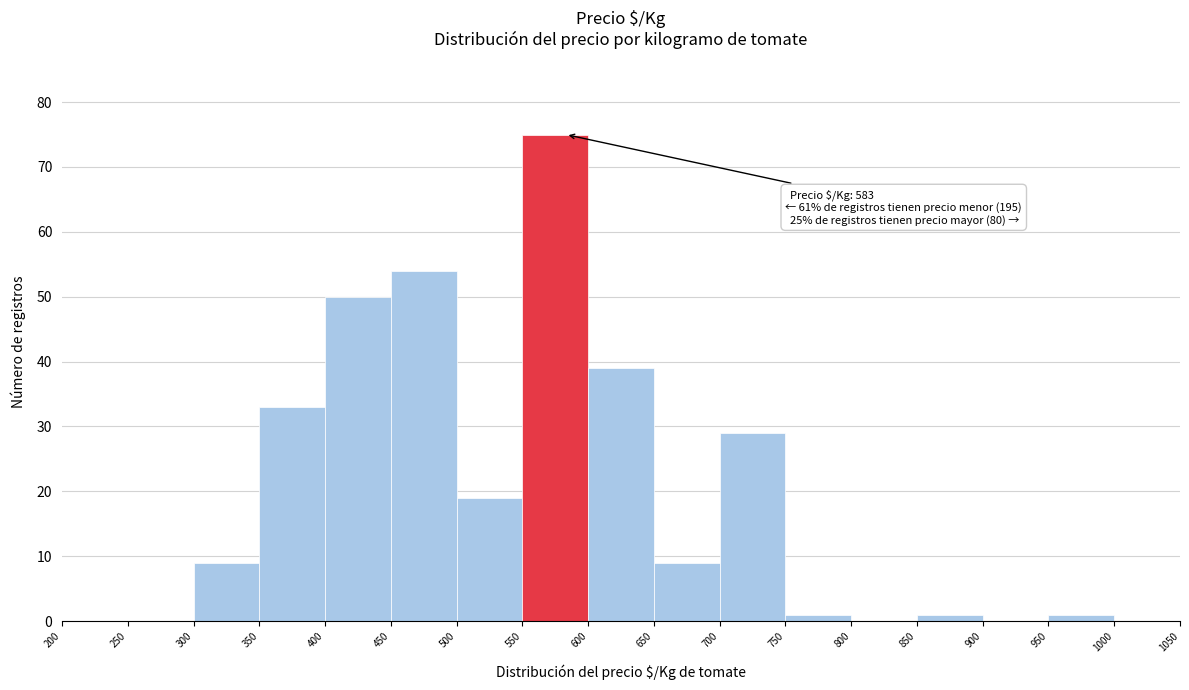

Over which range of the x-axis is the bar tallest?

550 to 600